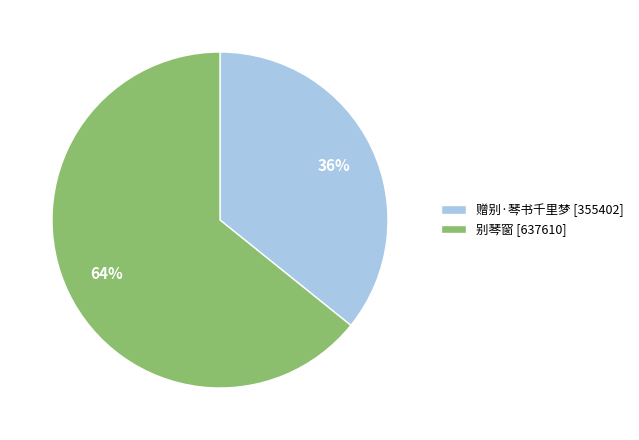

To the nearest percent, what percentage of the pie is 别琴窗?

64%